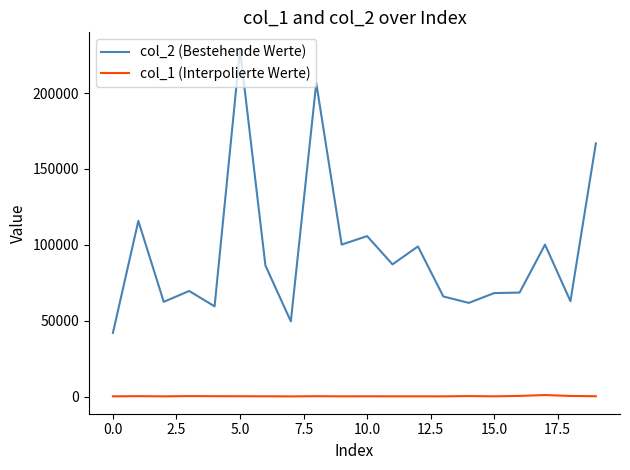

What is the maximum value shown in the chart?

228540